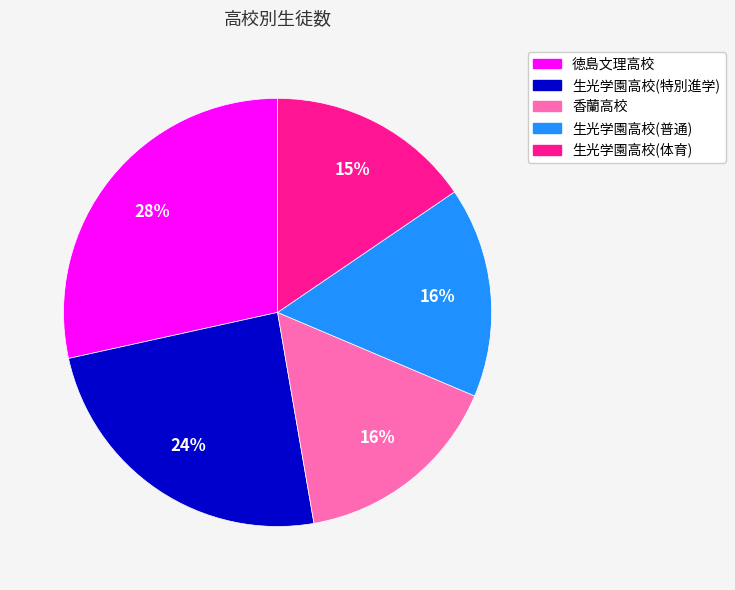

How many slices are in this pie chart?

5